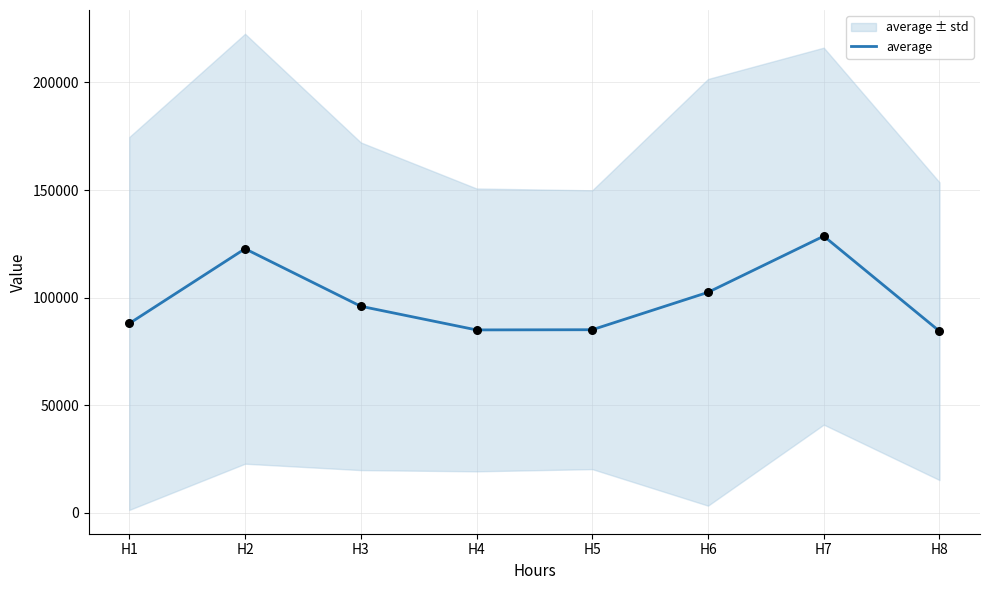

What is the change in value from H4 to H7?

+43587.2